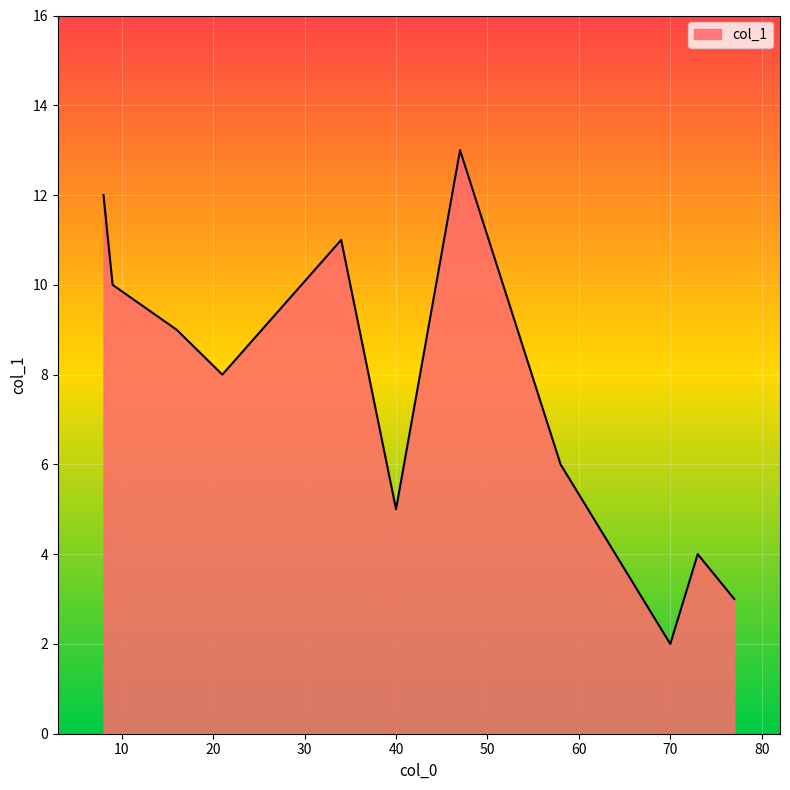

What is the maximum value shown in the chart?

13